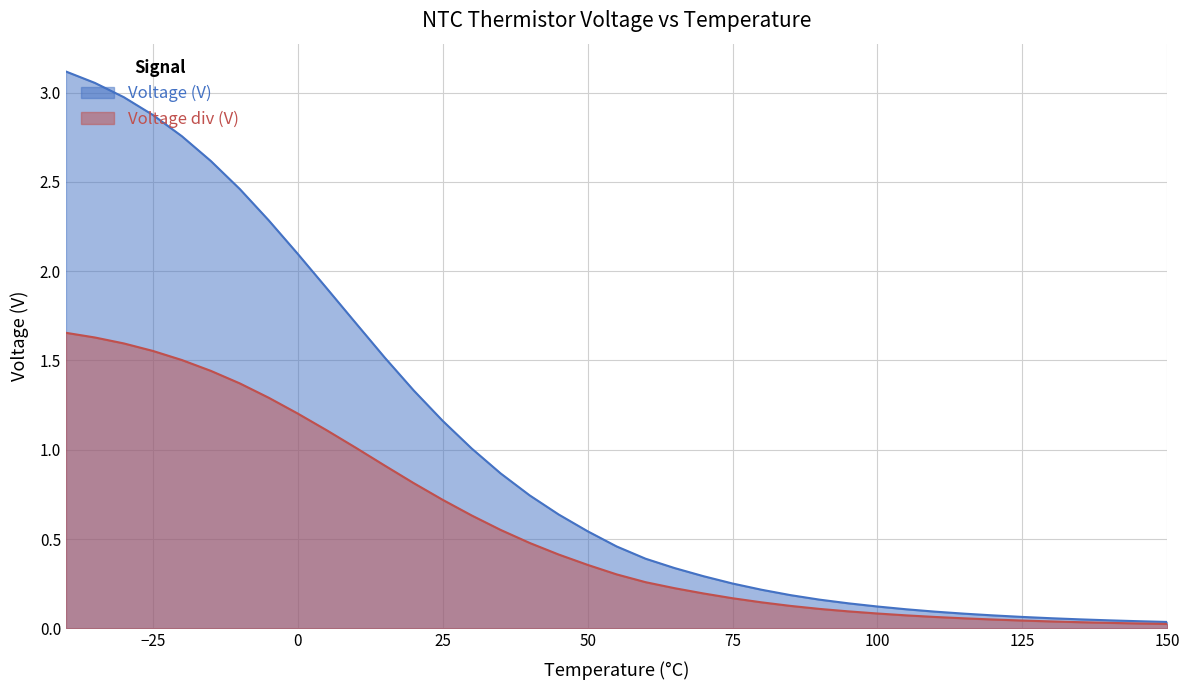

How many categories are shown in the chart?

39